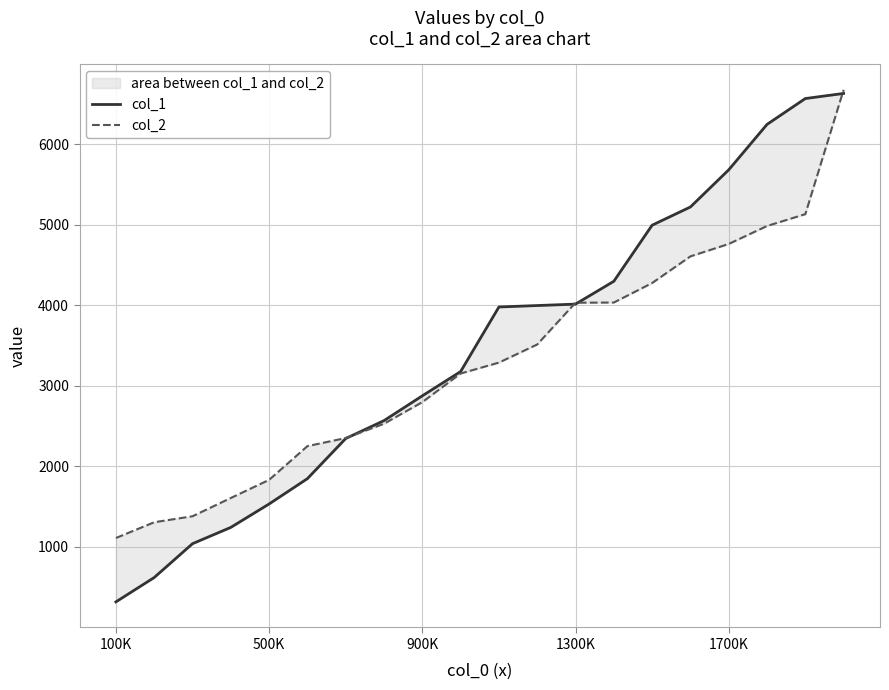

Which series has the largest range (max minus min)?

col_1